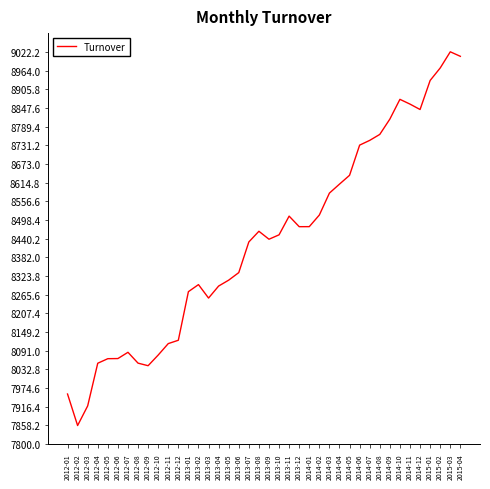

At which category does the data reach its first local valley?

2012-02